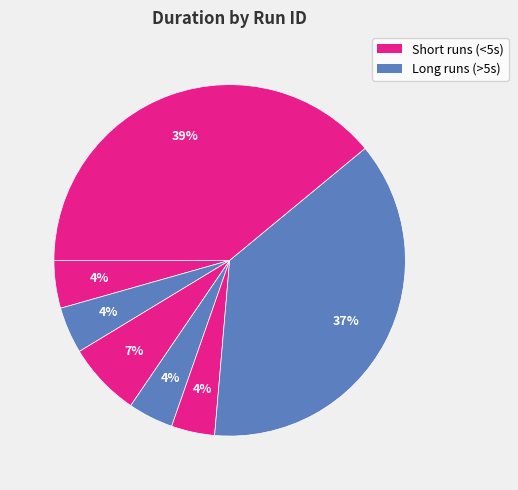

Count the number of slices in the pie.

7